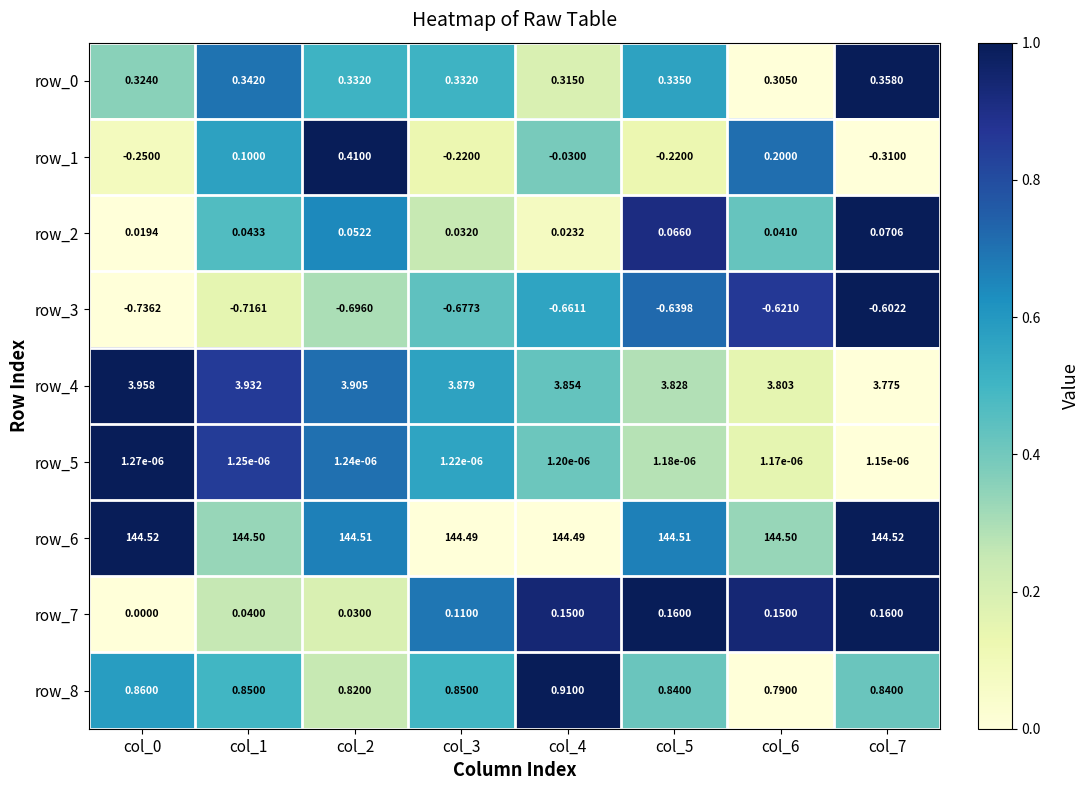

What is the sum of the row_4 values at col_0 and col_2?

7.9